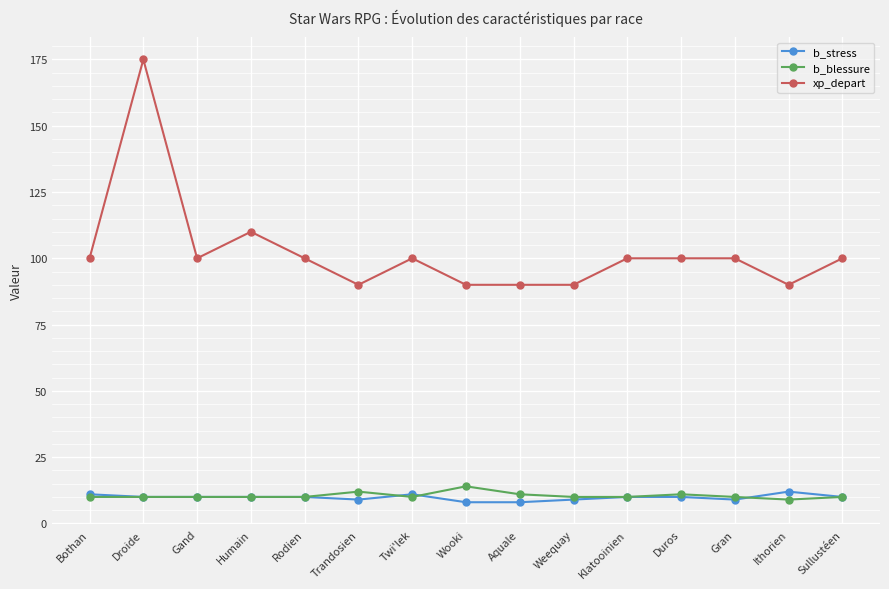

What position from the right is Duros?

4